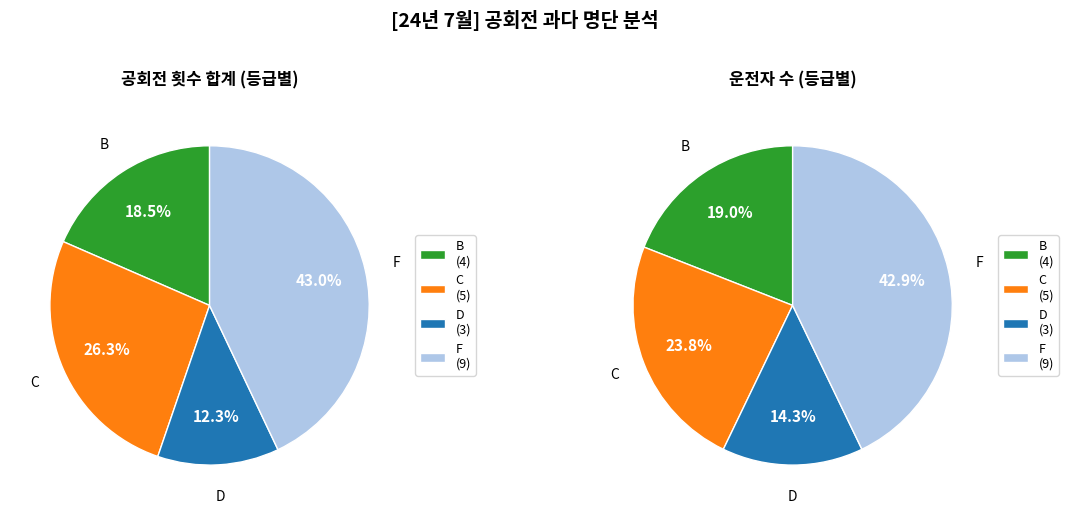

True or false: 이용림 accounts for 1% of the total.

False